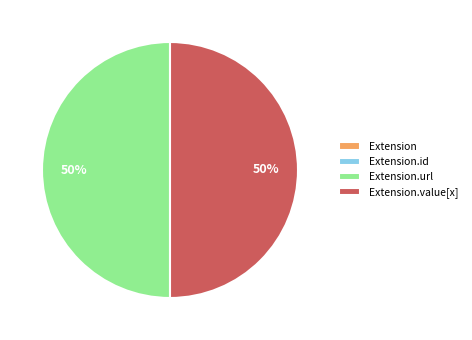

To the nearest percent, what is the difference between the largest and smallest slice percentages?

50%